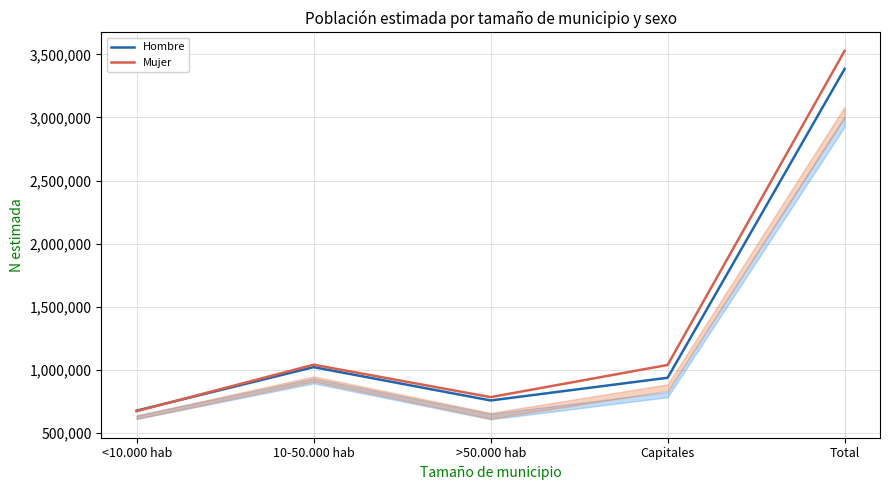

Which has a higher value, 10-50.000 hab or Capitales?

10-50.000 hab